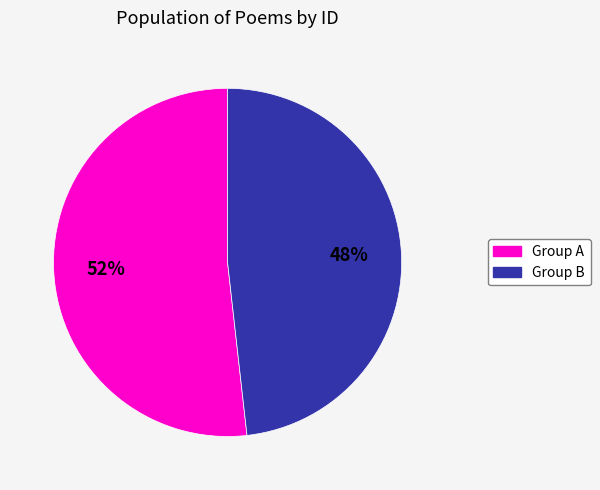

To the nearest percent, what is the average slice percentage?

50%